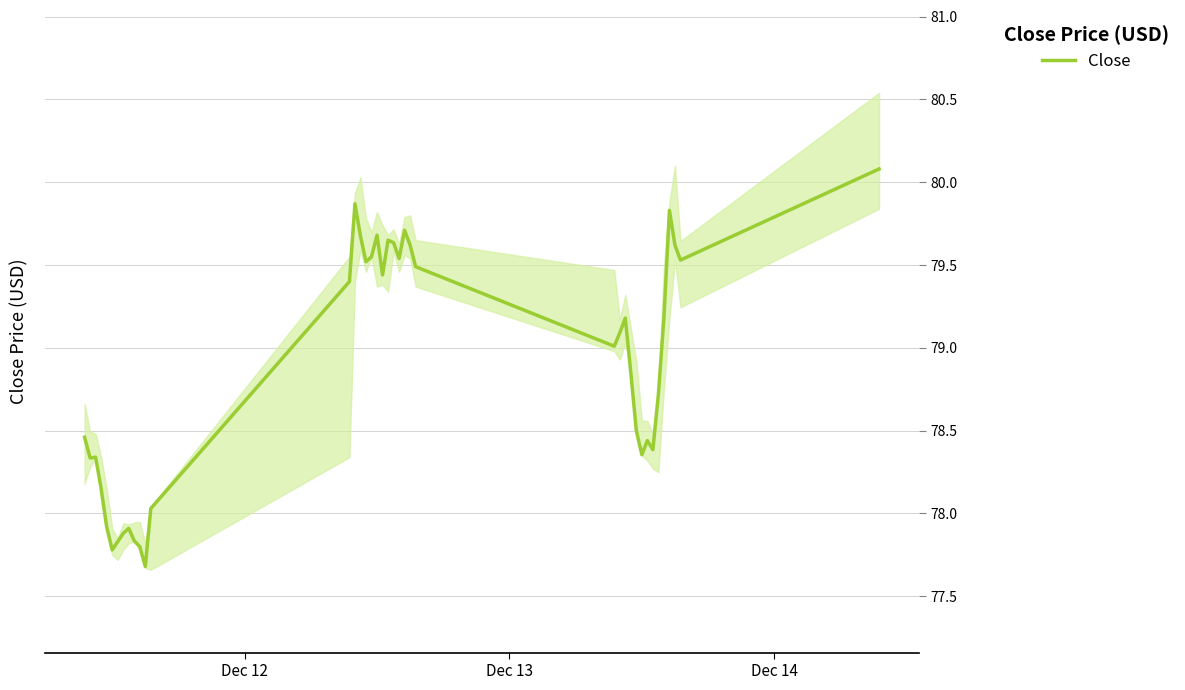

How many lines are shown in the chart?

1